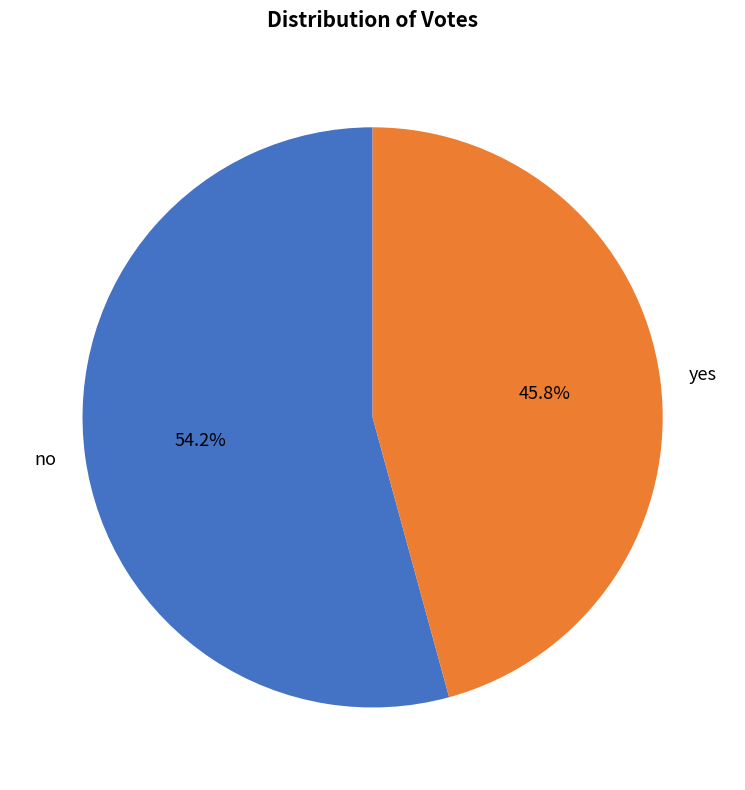

Which category has the biggest portion of the pie?

no